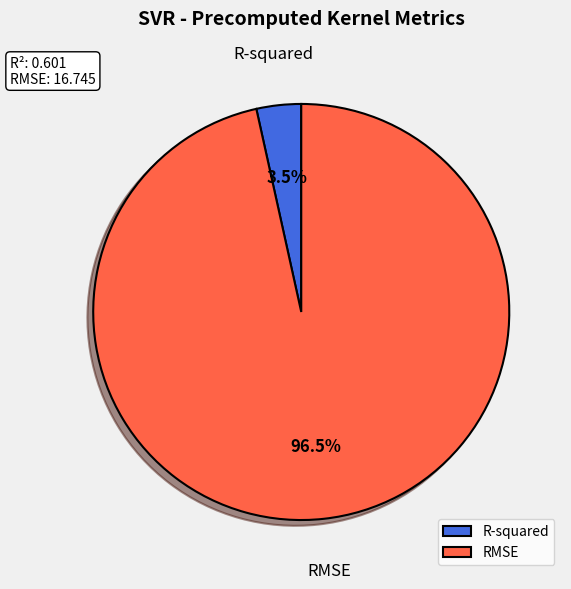

Which category accounts for the majority?

RMSE